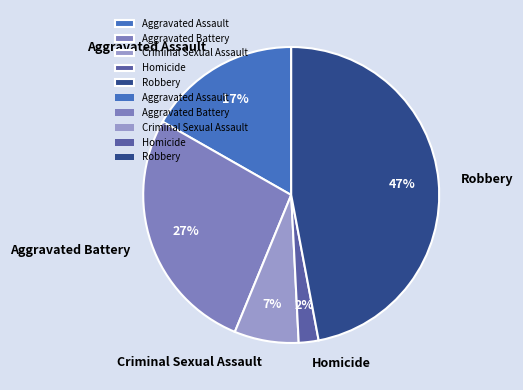

To the nearest percent, what portion does Homicide represent?

2%